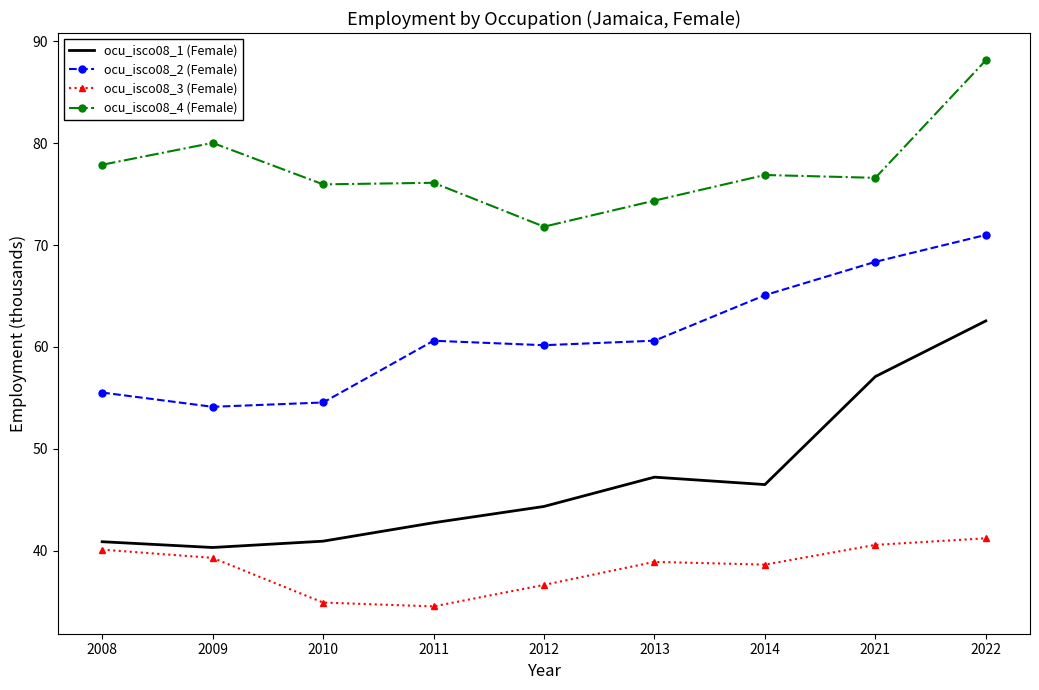

What is the difference between the highest and lowest values at 2009?

40.7